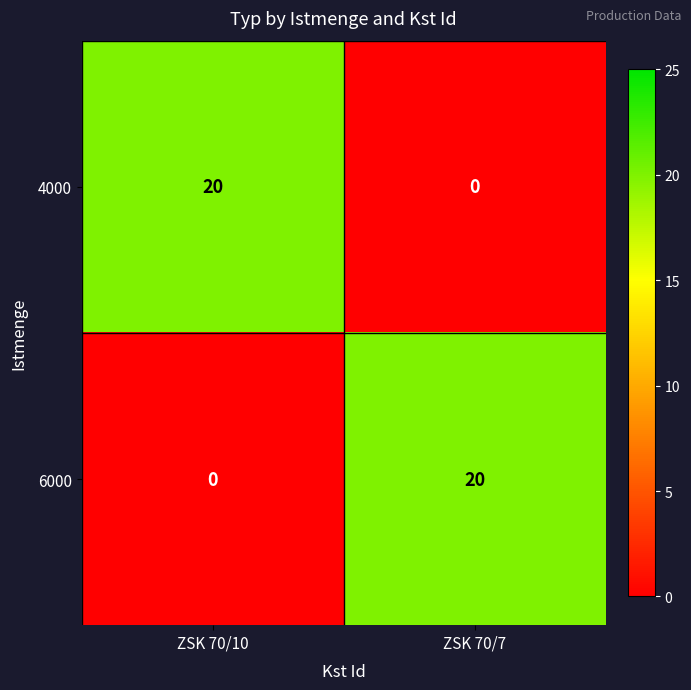

Reading right to left, transcribe all the data shown in this chart.

4000: ZSK 70/7=0	ZSK 70/10=20
6000: ZSK 70/7=20	ZSK 70/10=0